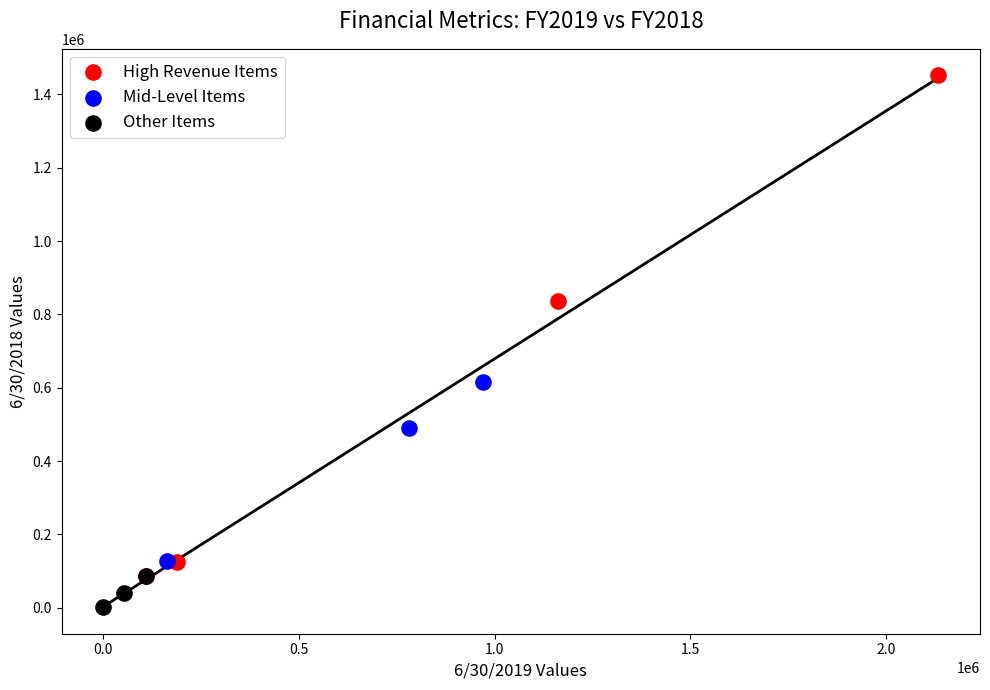

Which series has the widest spread of Y values?

High Revenue Items